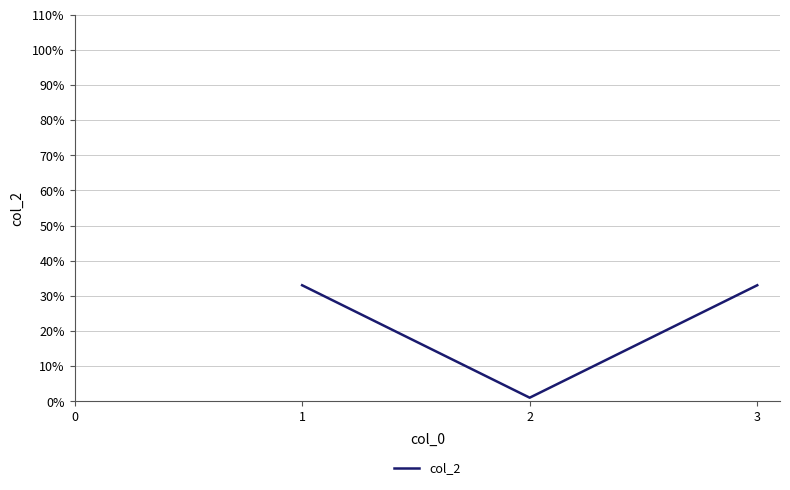

What is the greatest value displayed?

33